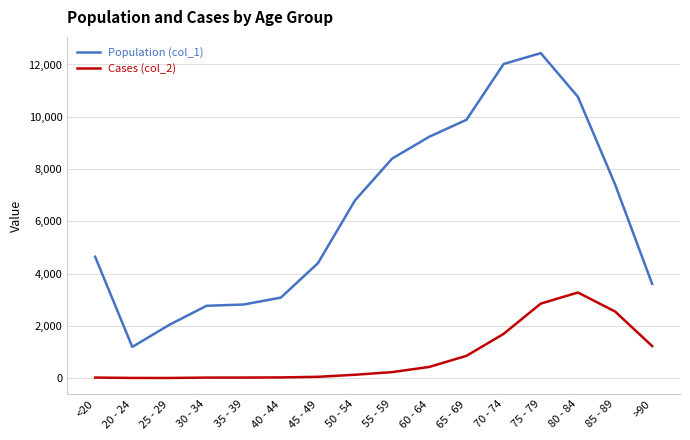

Is it true that Population (col_1) equals 1661 at 50 - 54?

False